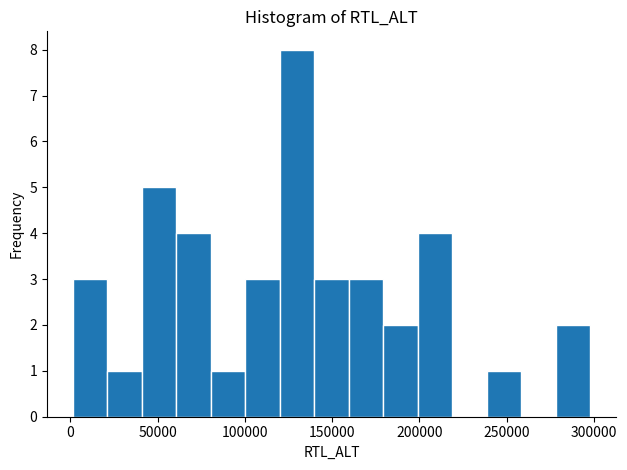

Read against the x-axis, roughly where is the centre of the tallest bar?

130000